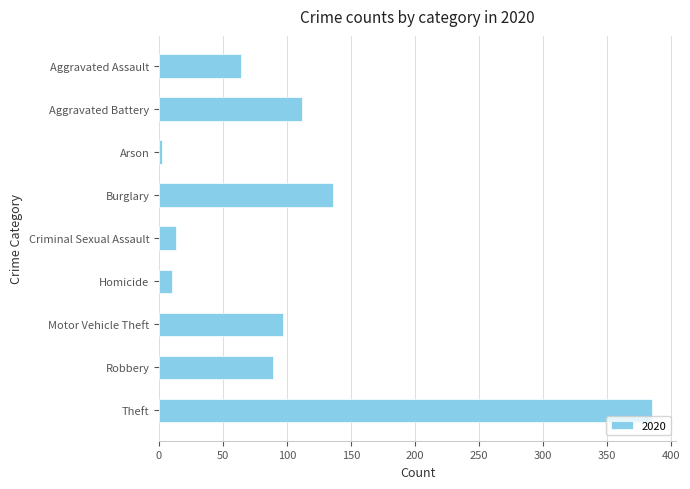

At which label is the value closest to 193?

Burglary